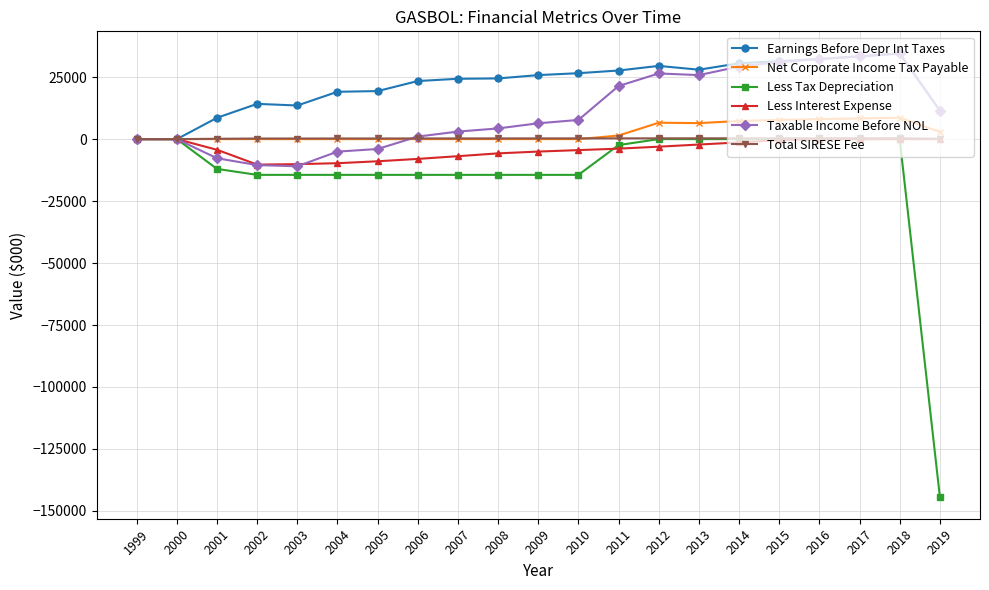

Is it true that Less Interest Expense equals 6996.3 at 2000?

False